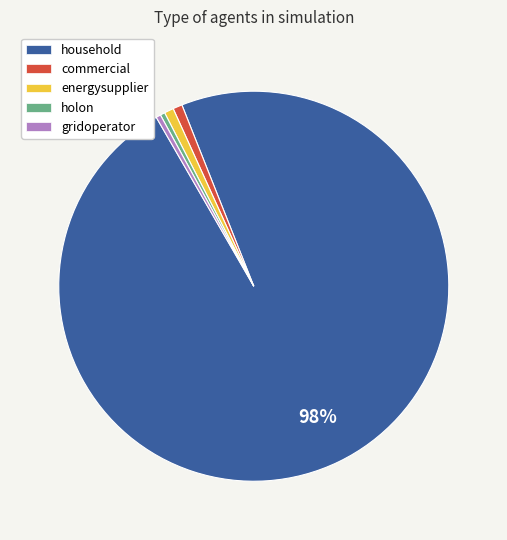

Is it true that holon is 0% of the pie?

True